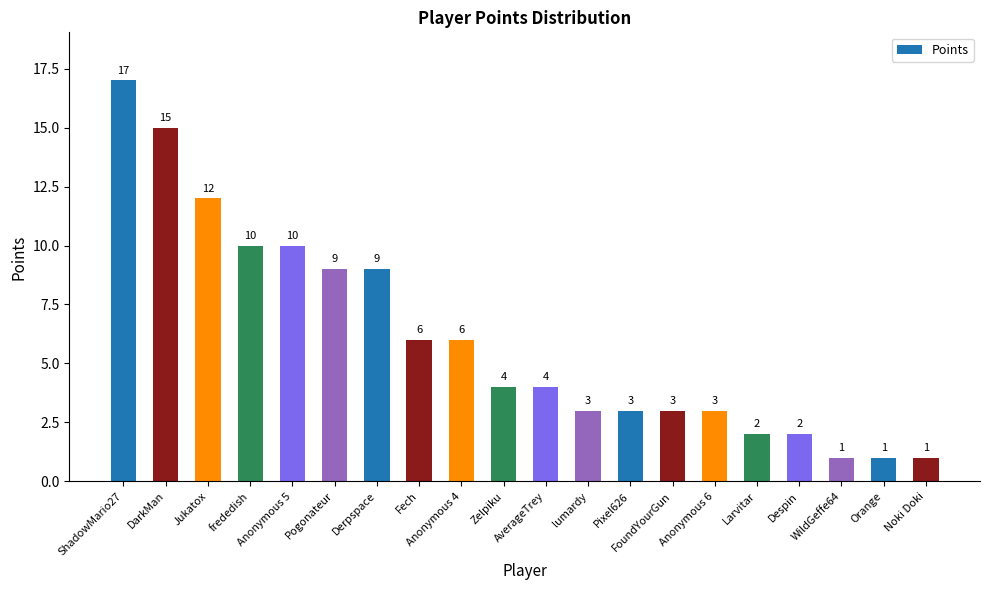

True or false: the data shows 1 at Orange.

True